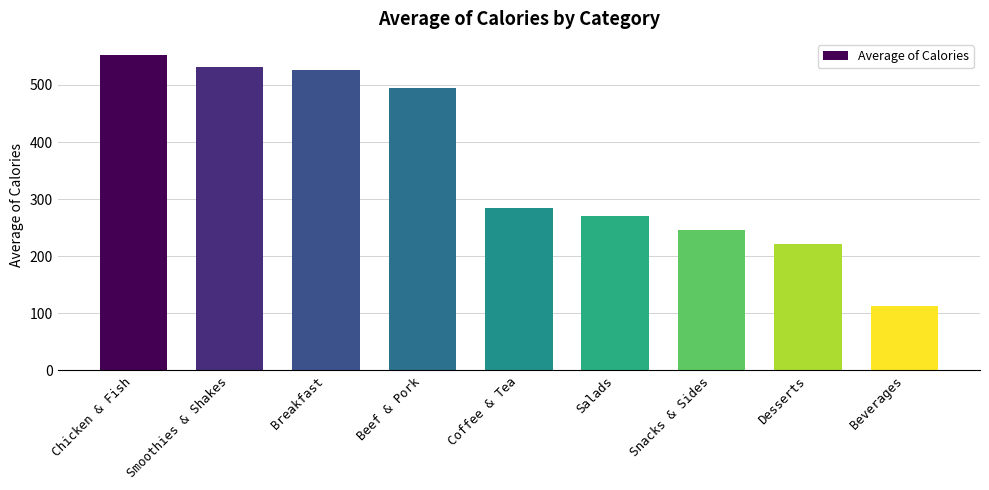

Approximately how many times larger is the value at Smoothies & Shakes compared to Chicken & Fish?

1.0